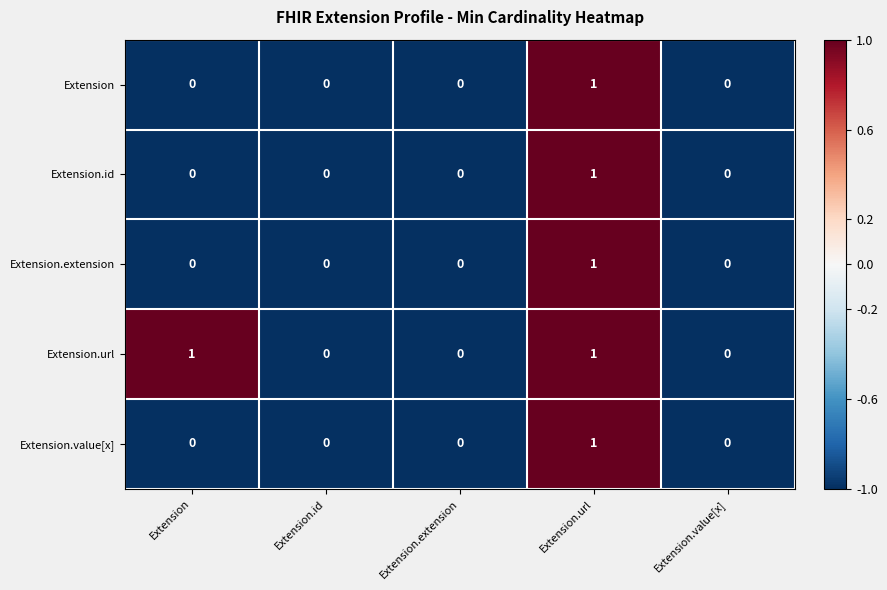

Which series has the largest total across all categories?

Extension.url